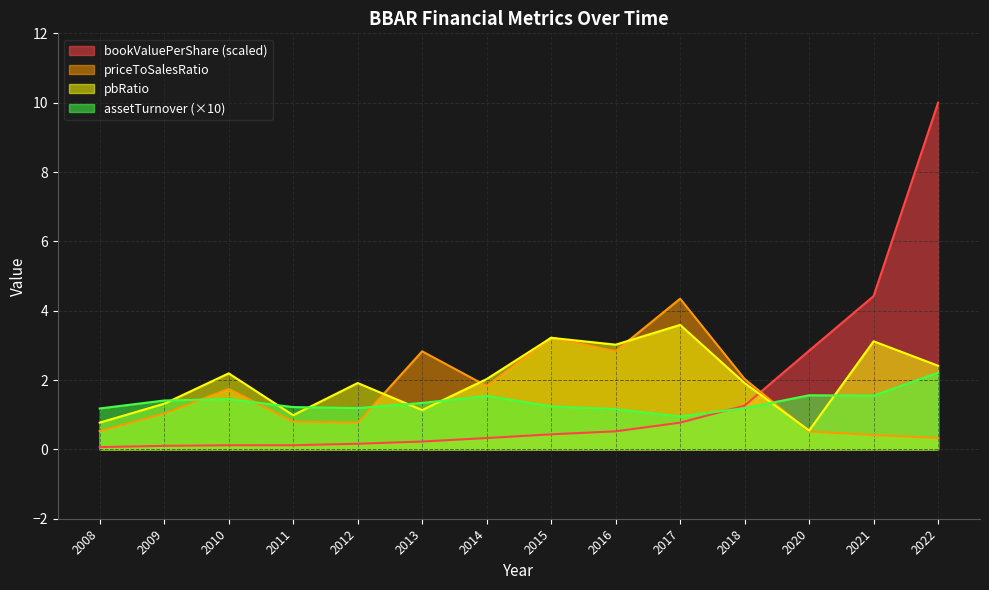

Which series has the widest spread of values?

bookValuePerShare (scaled)